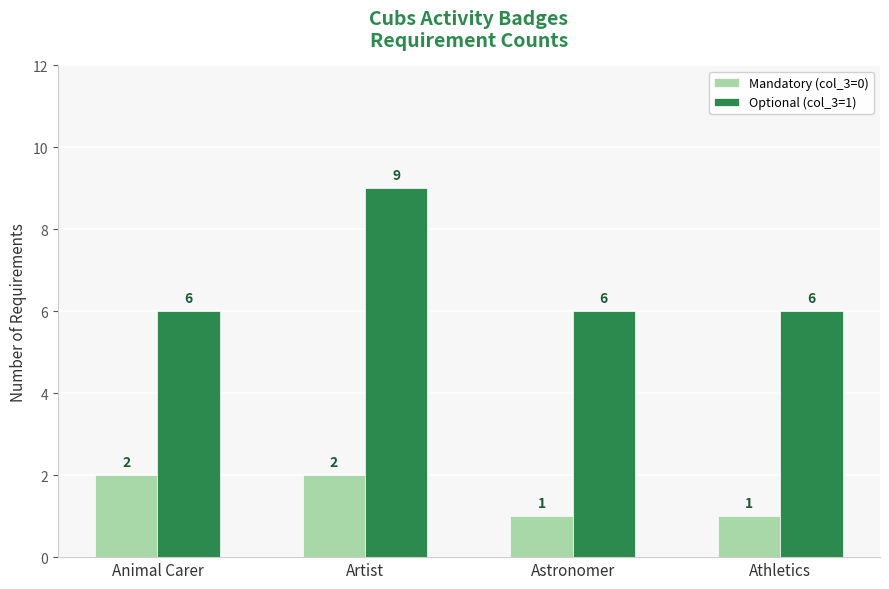

True or false: Mandatory (col_3=0) has a value of 2 at Animal Carer.

True